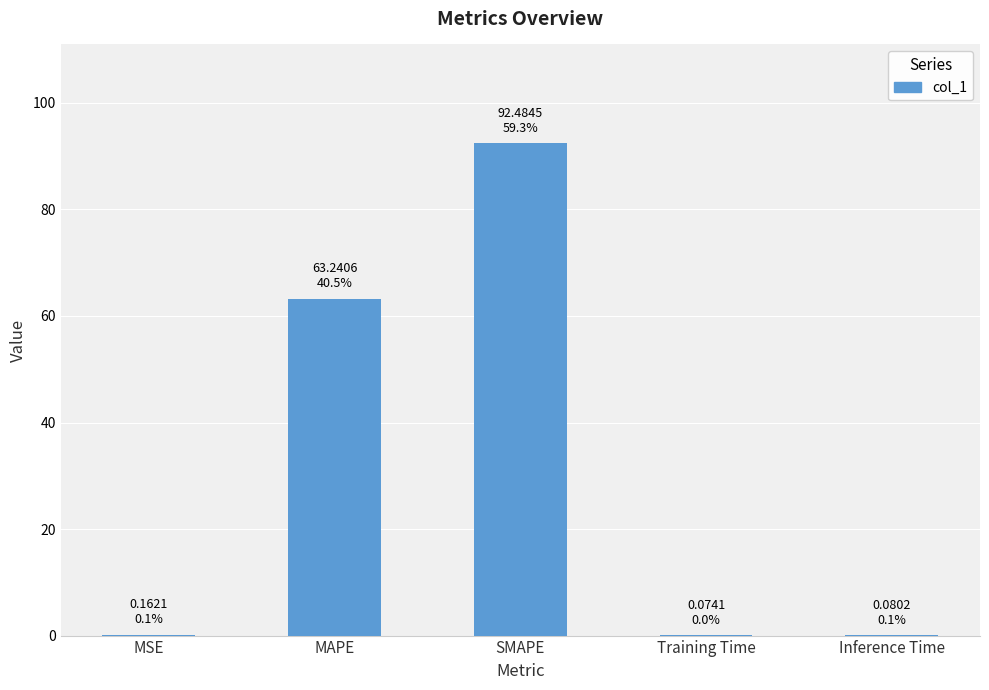

True or false: the data shows 0.1 at Training Time.

True